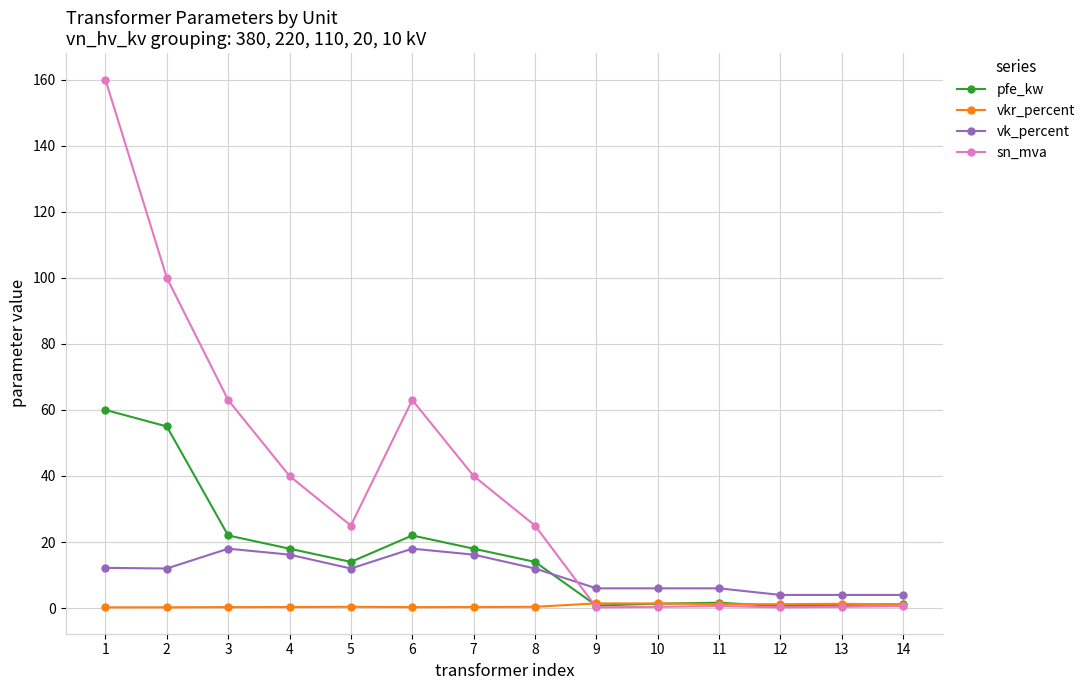

True or false: sn_mva has more than 0 interior local peaks.

True